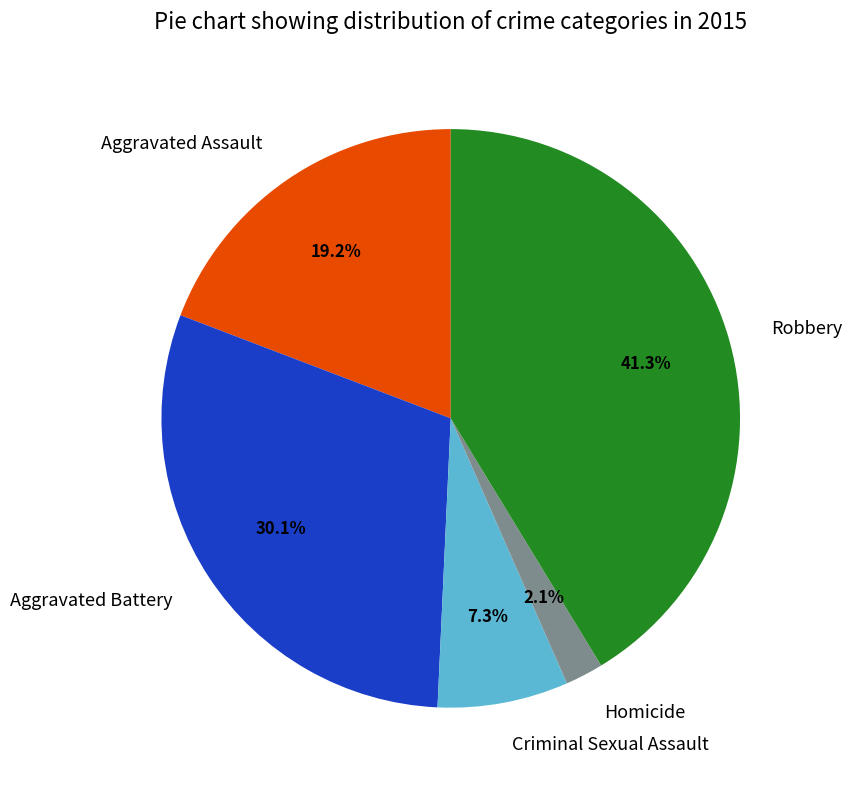

What percentage is the Aggravated Battery slice, to the nearest percent?

30%